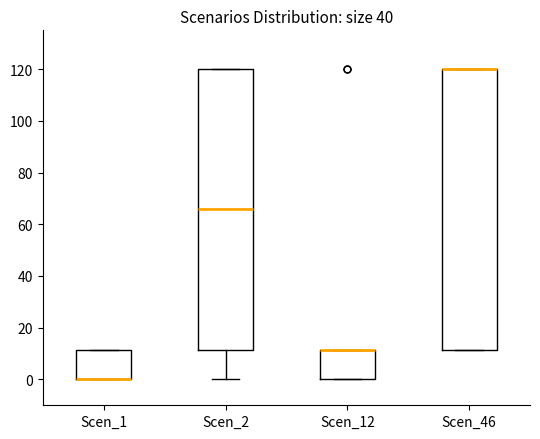

Where is the upper edge of the box for Scen_12 on the y-axis? The values are not printed on the chart, so give them approximately, as read against the axis.

12